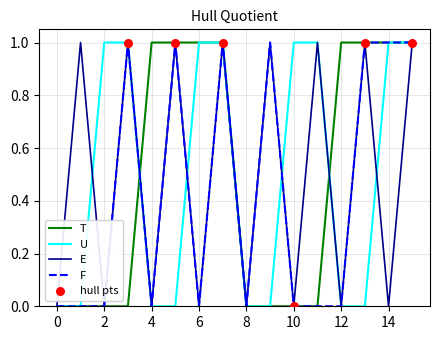

Is this an area chart (filled region under the line)?

No